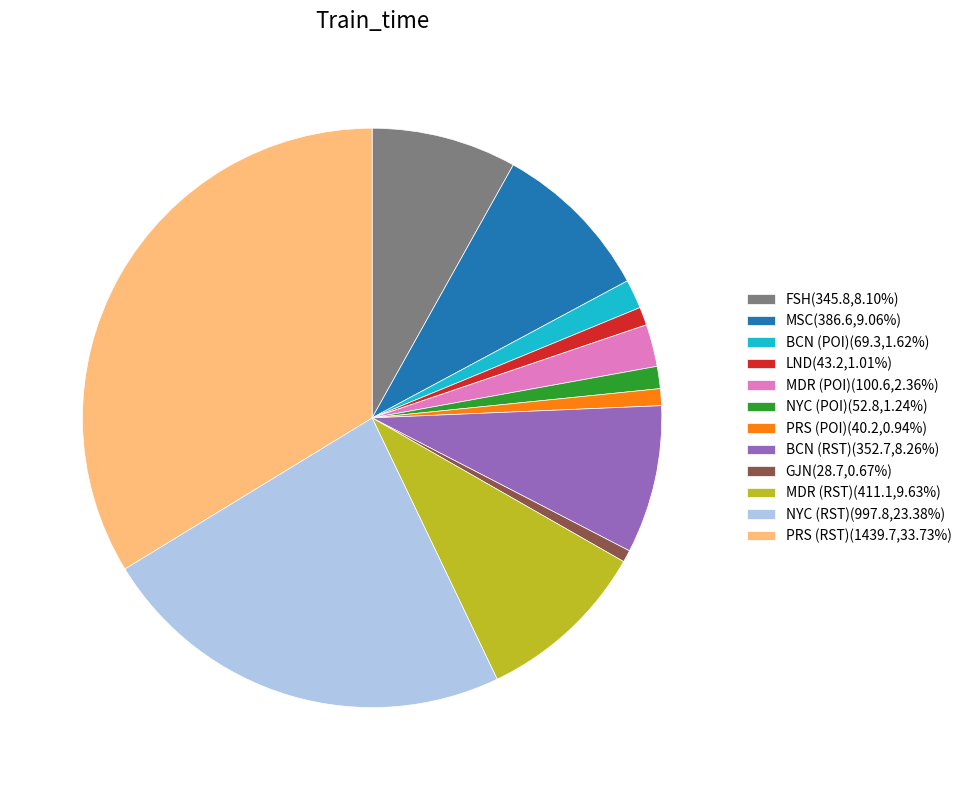

Does any single category account for the majority?

No